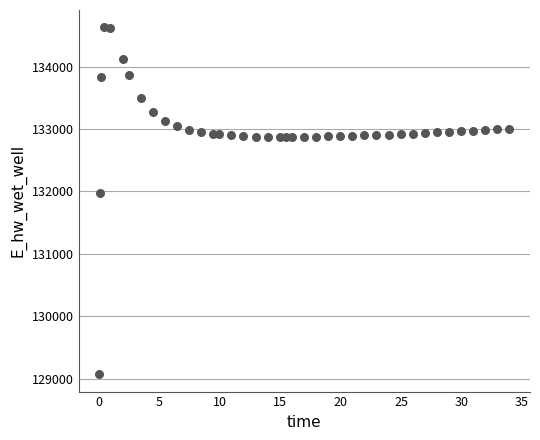

What is the range of X values (max minus min)?

33.9